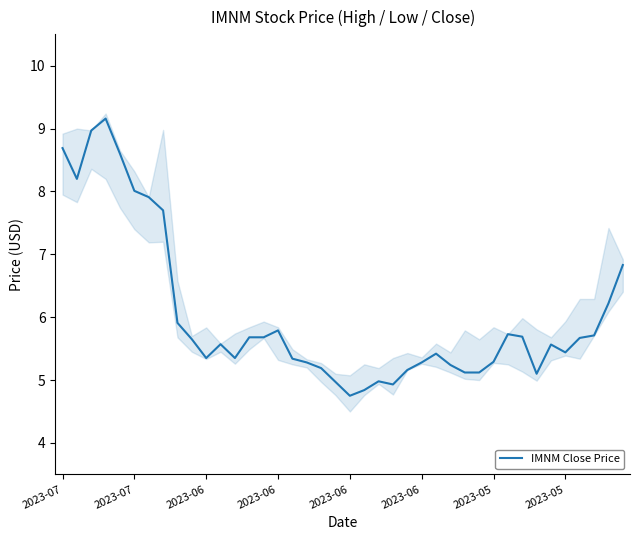

What is the difference between the second highest and minimum values?

4.2